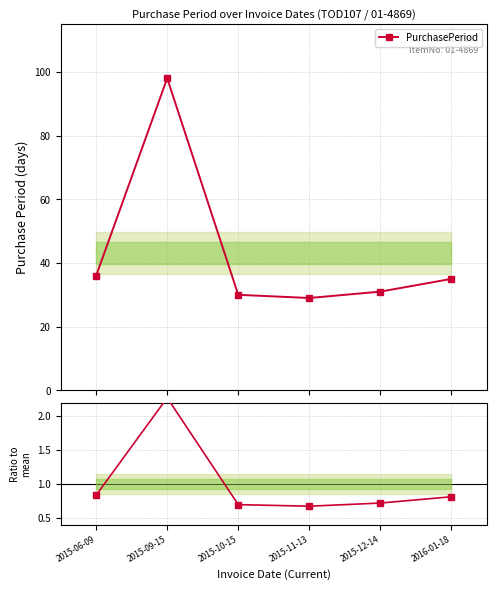

Does the chart have visible grid lines?

Yes